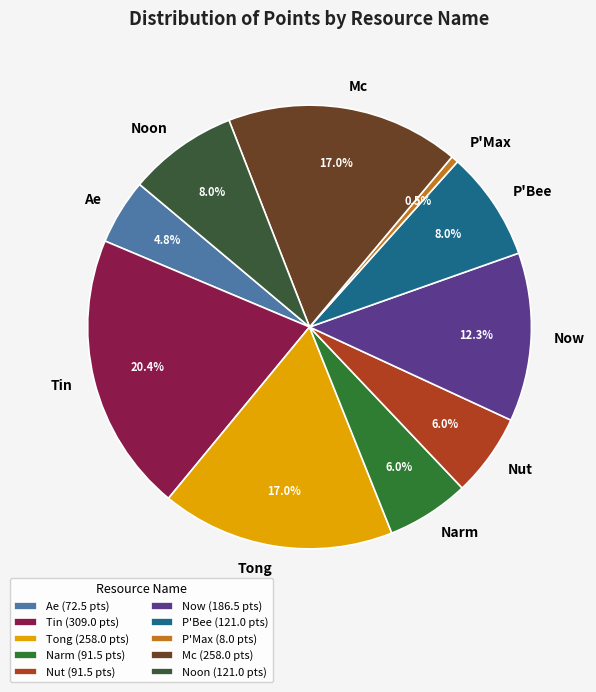

How many segments does this pie chart have?

10